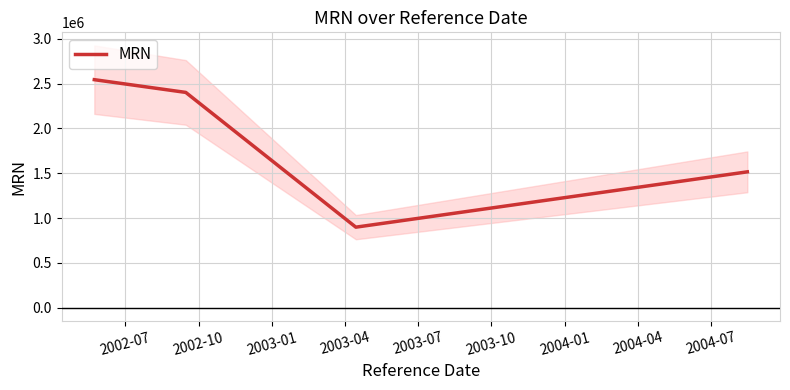

Does the chart have visible grid lines?

Yes